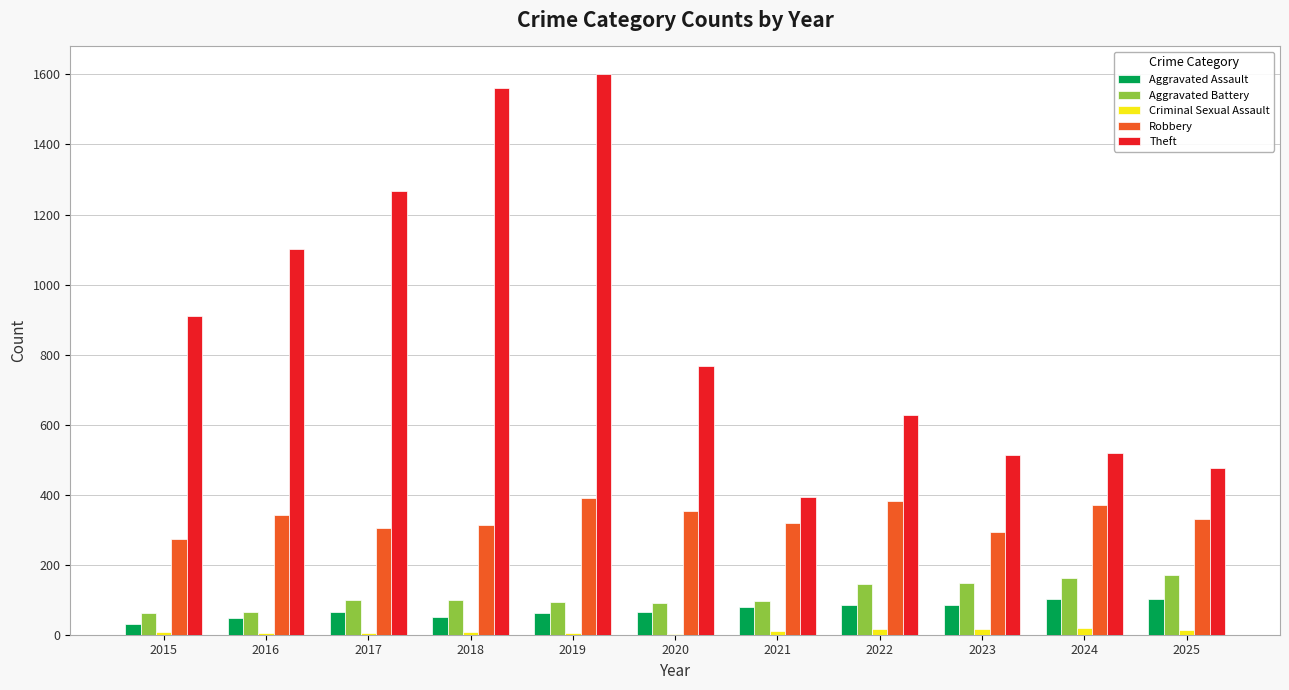

What is the highest value of the Aggravated Battery series?

170